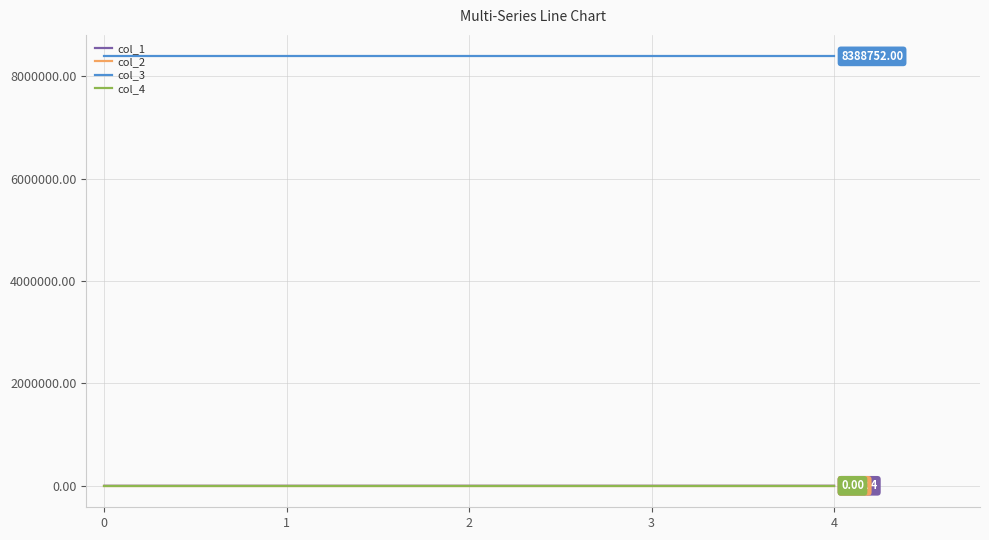

Which series has the largest range (max minus min)?

col_1